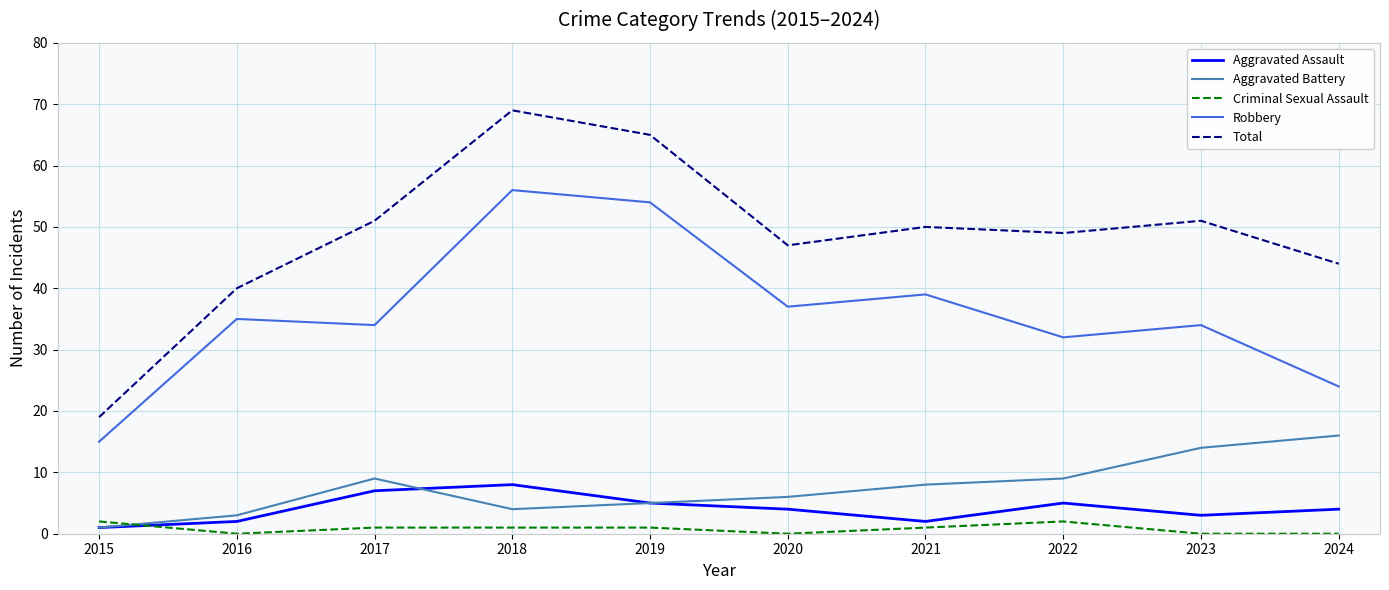

What are all the series names shown in the legend?

Aggravated Assault, Aggravated Battery, Criminal Sexual Assault, Robbery, Total